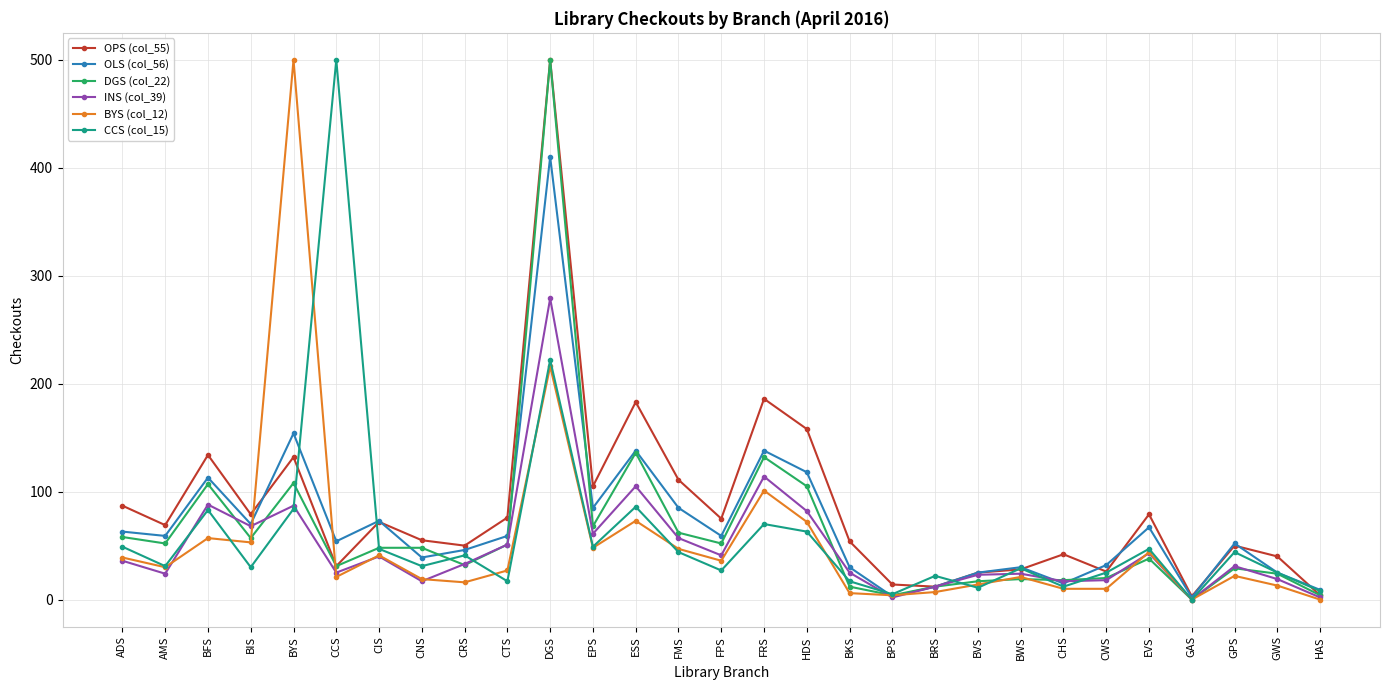

Where is the first local maximum for CCS (col_15)?

BFS